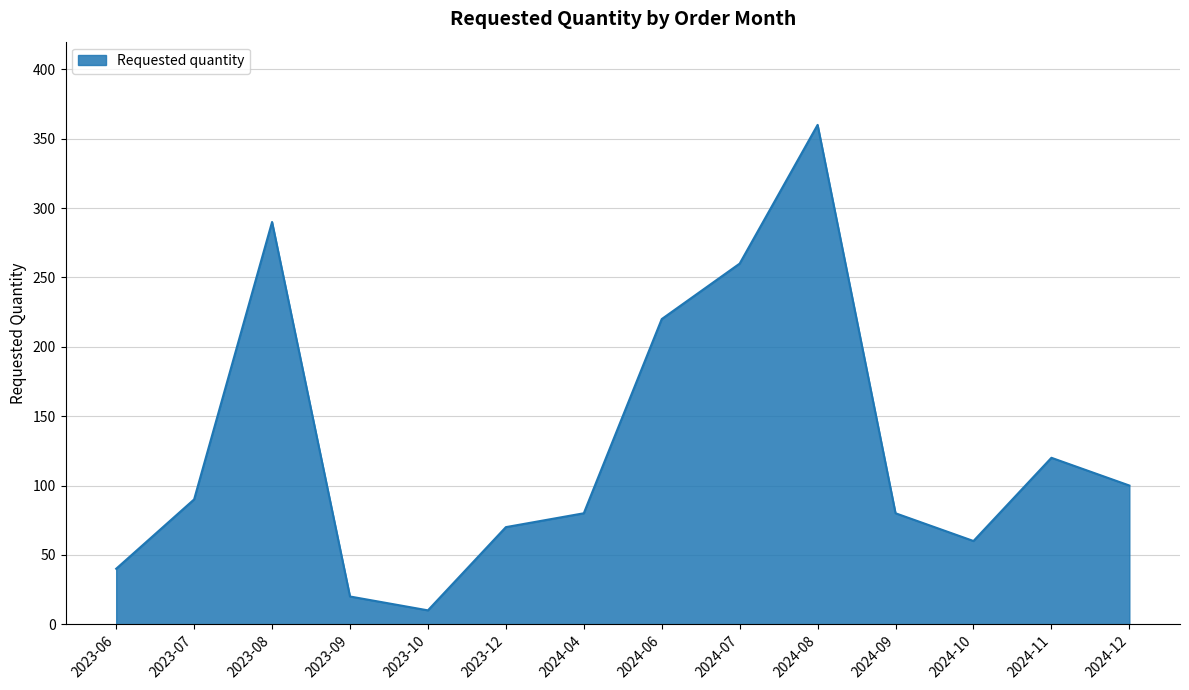

What position from the left is 2024-07?

9